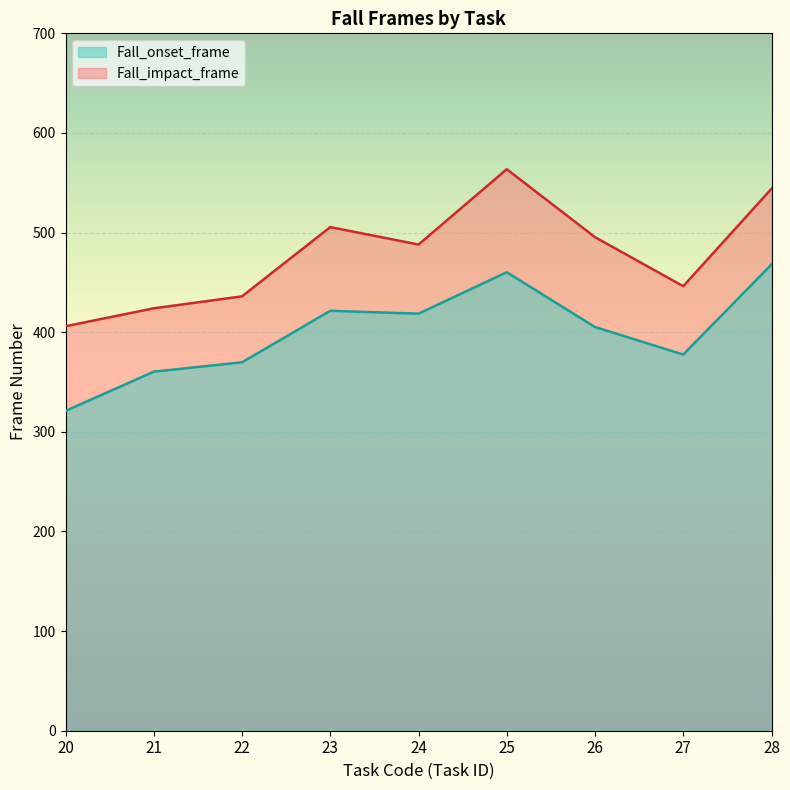

What are all the series names shown in the legend?

Fall_onset_frame, Fall_impact_frame